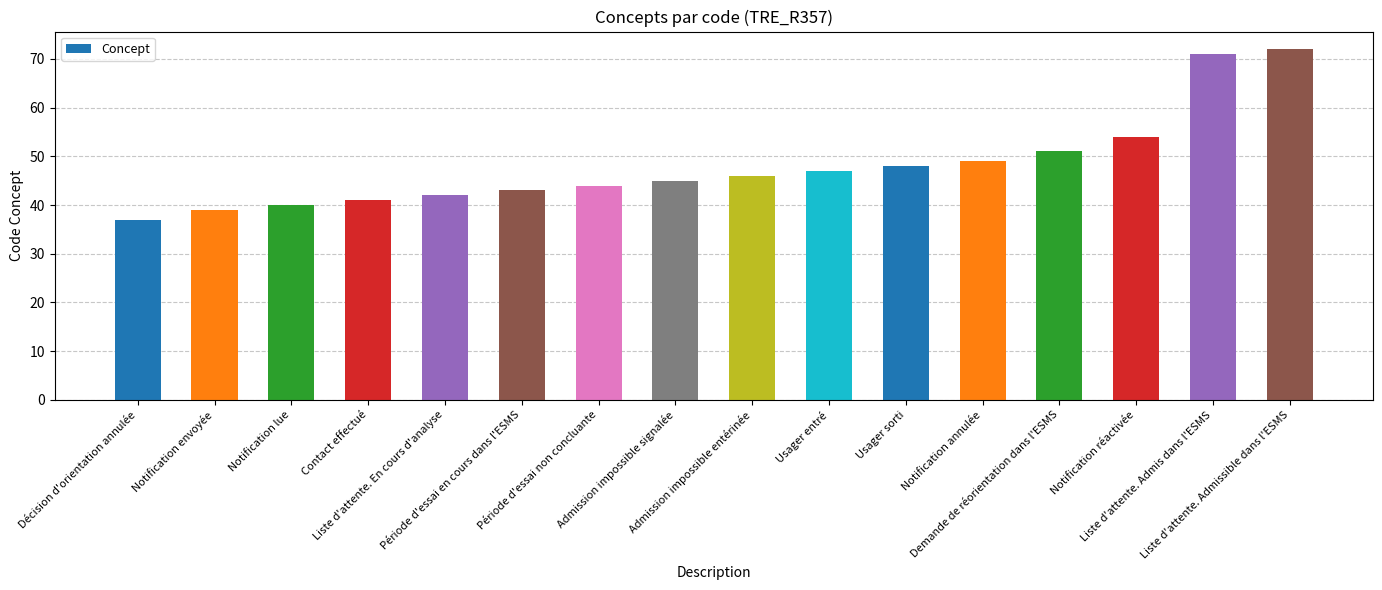

At which category does the chart reach its minimum across all series?

Décision d'orientation annulée